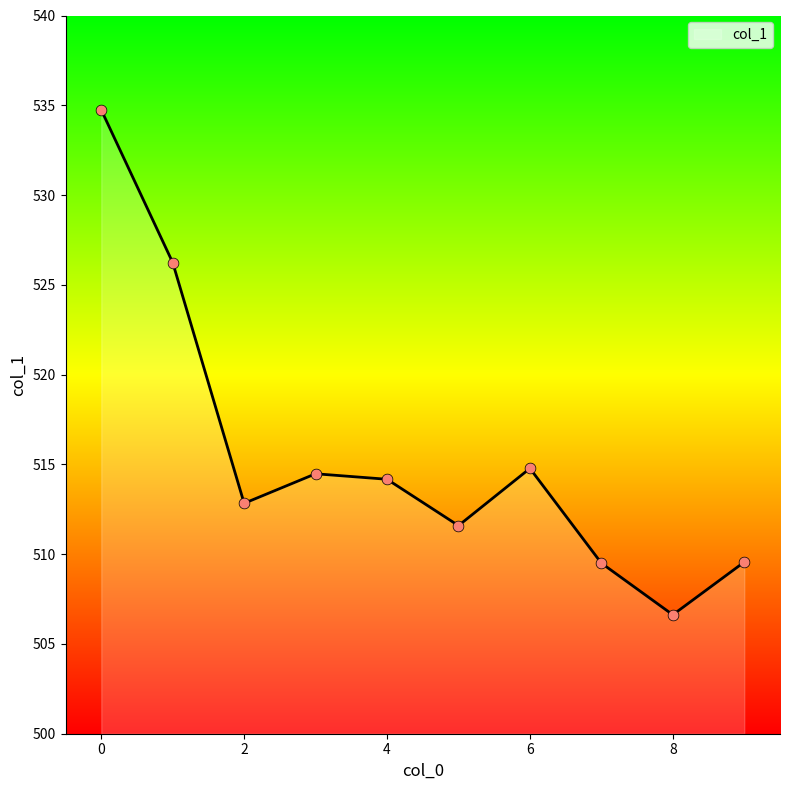

What is the minimum value shown in the chart?

506.6